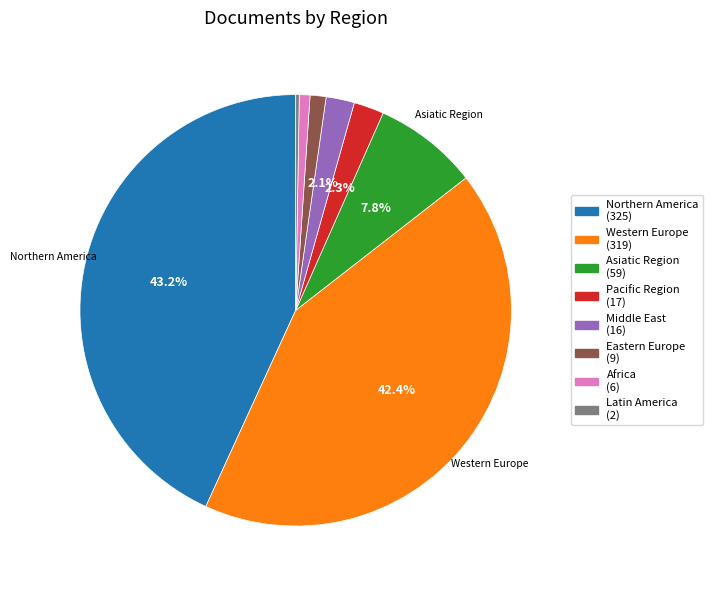

Is there any slice that represents more than half of the pie?

No